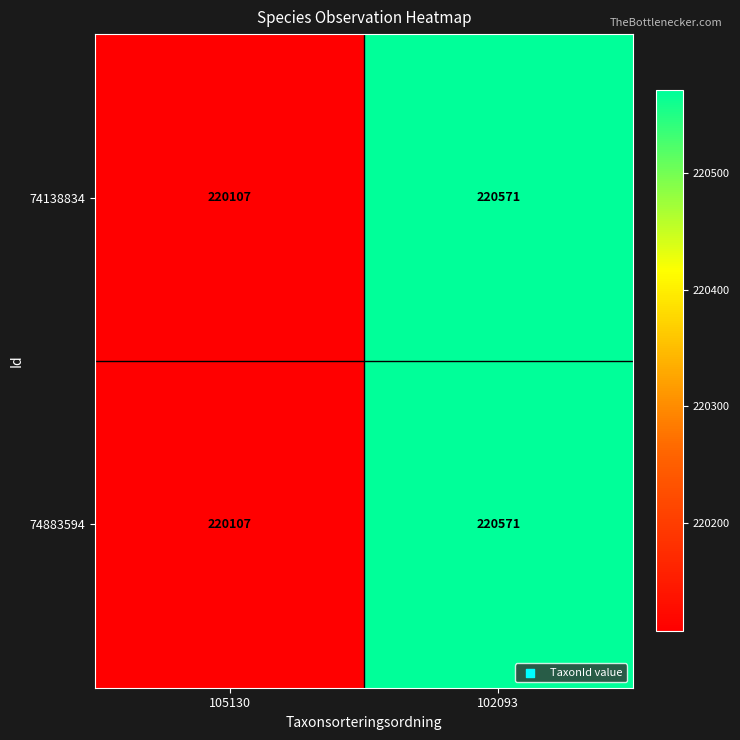

Reading left to right, extract all data points from this chart.

74138834: 105130=220107	102093=220571
74883594: 105130=220107	102093=220571